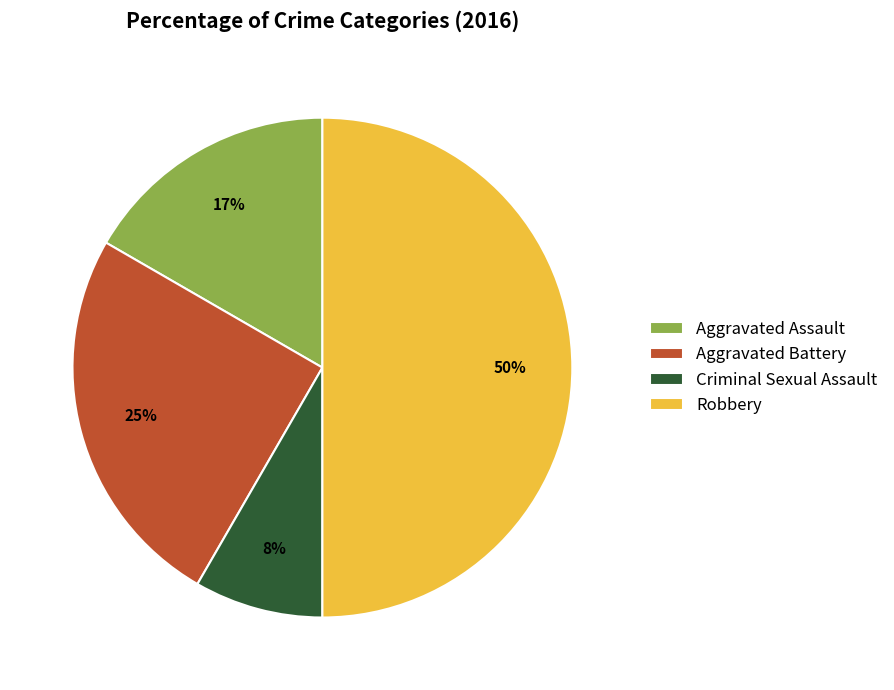

Rank the categories by value from lowest to highest.

Criminal Sexual Assault, Aggravated Assault, Aggravated Battery, Robbery